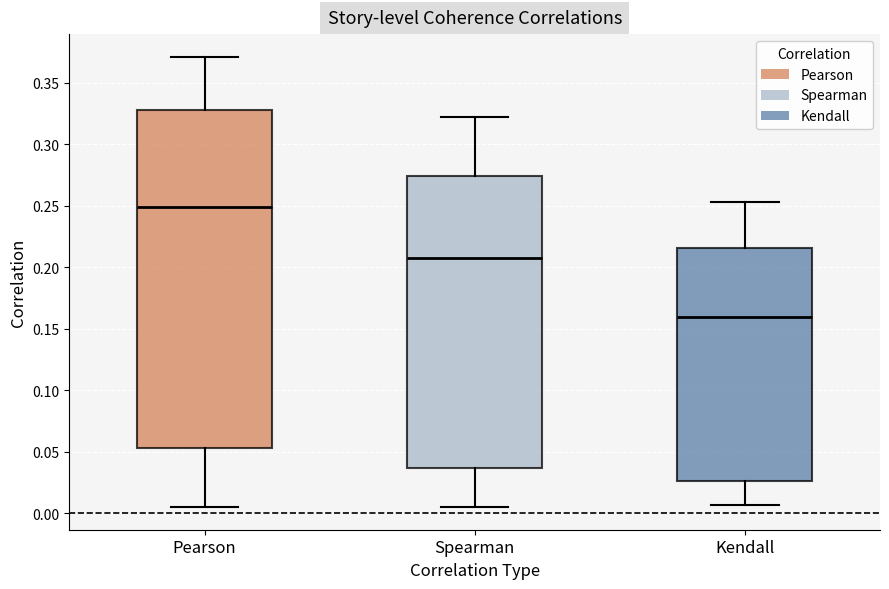

Where does the lower whisker of the box for Pearson end on the y-axis? The values are not printed on the chart, so give them approximately, as read against the axis.

0.005